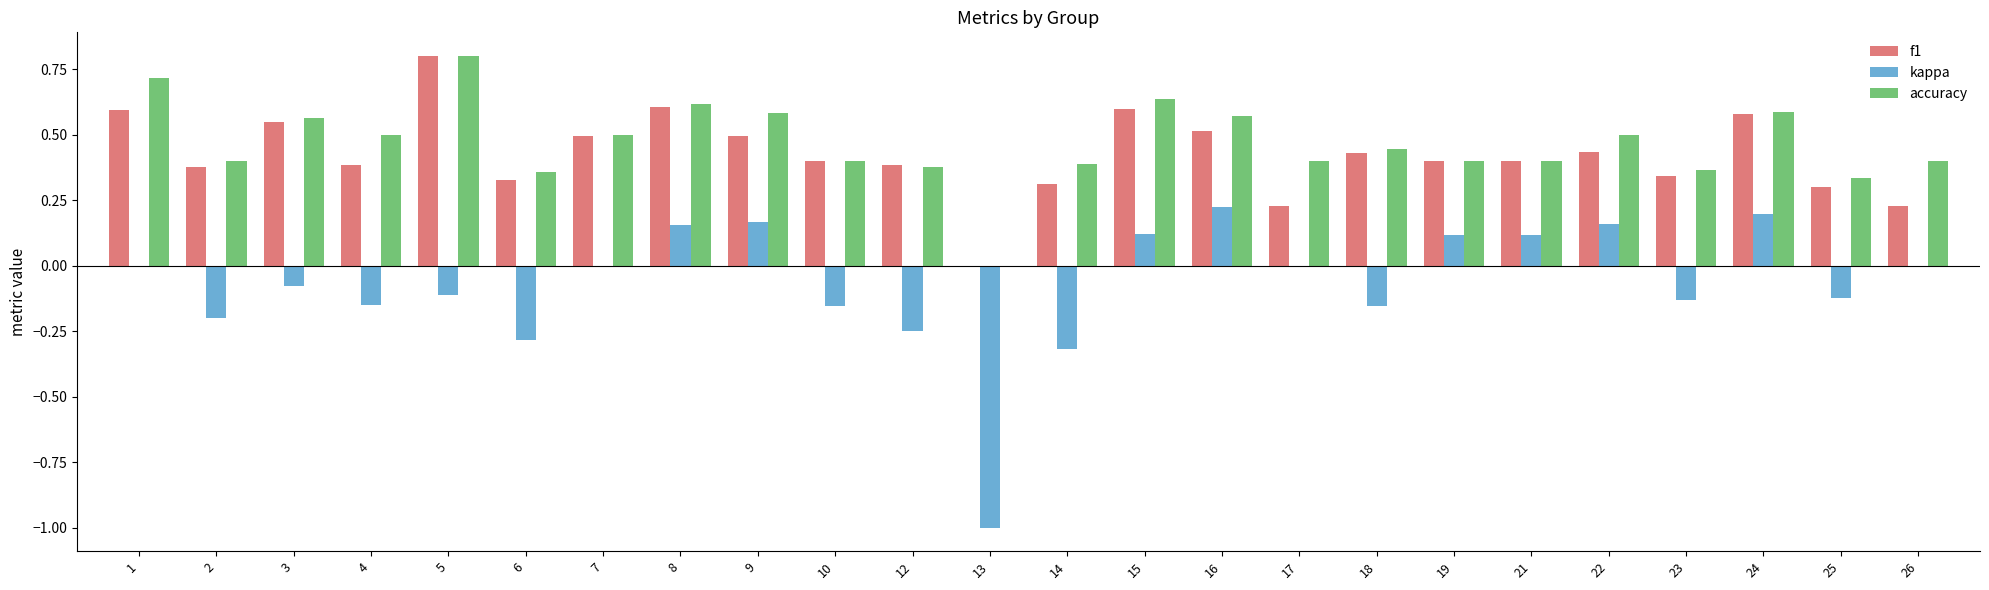

At which category is the sum across all series the highest?

5